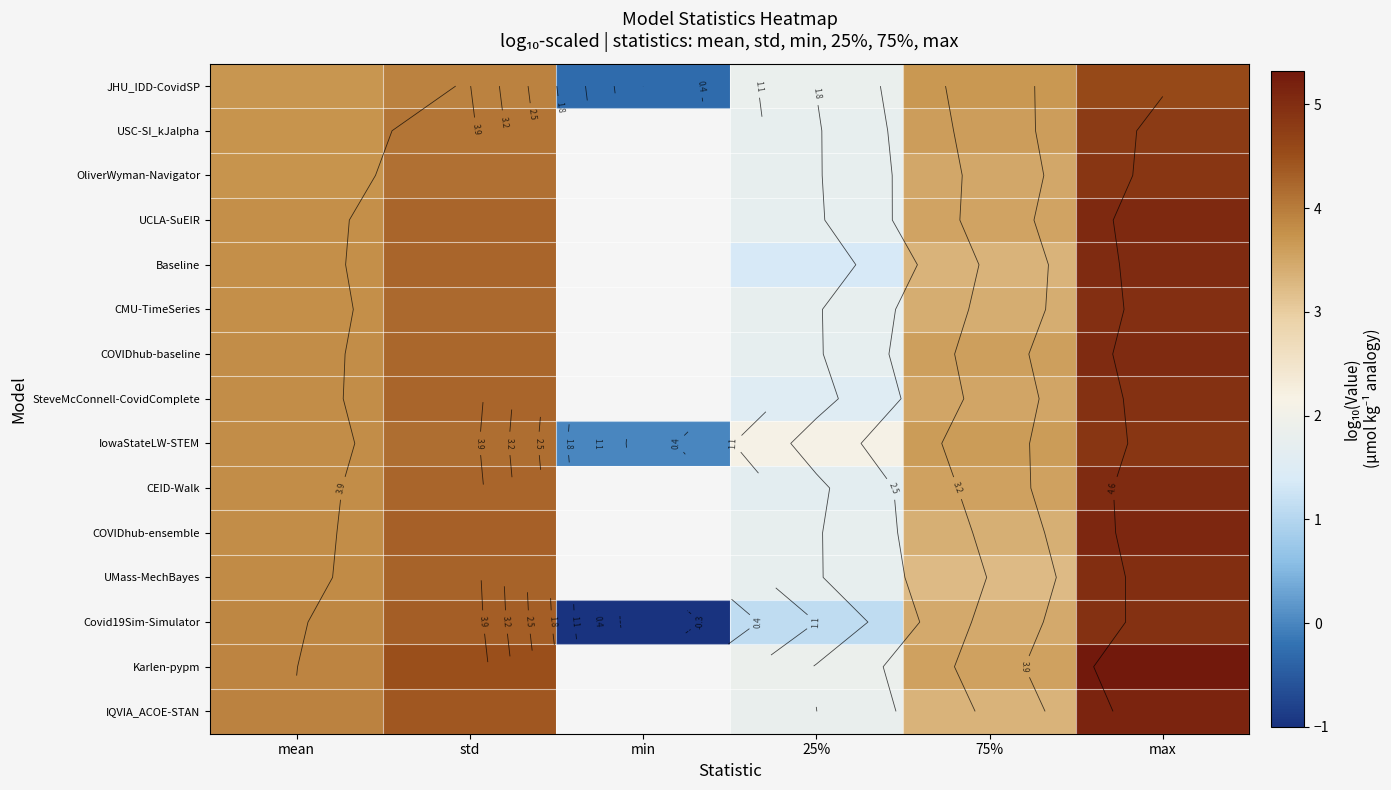

At which category is the sum across all series the highest?

max